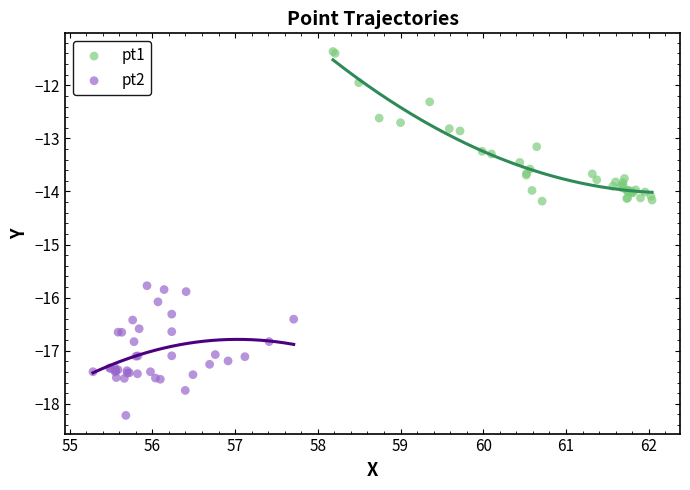

Which series has the widest spread of Y values?

pt1